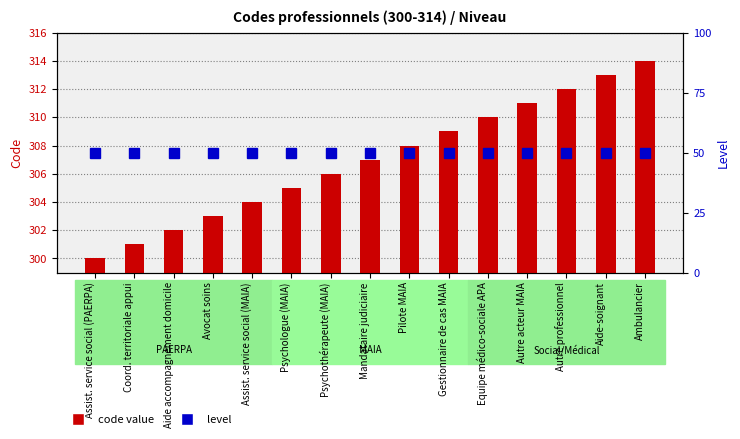

What is the label of the 8th bar from the left?

Mandataire judiciaire